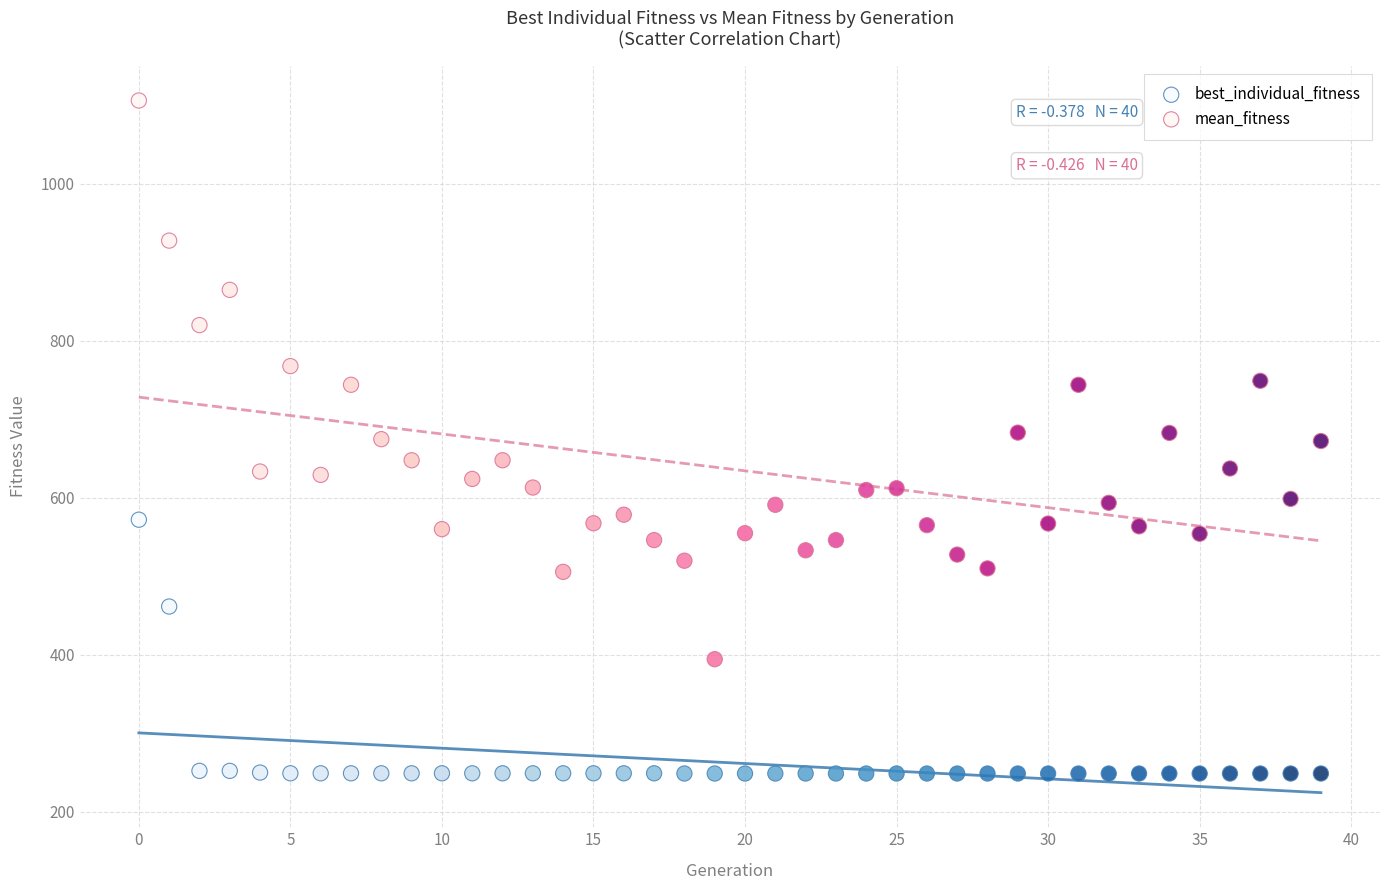

Which series has the widest spread of Y values?

mean_fitness